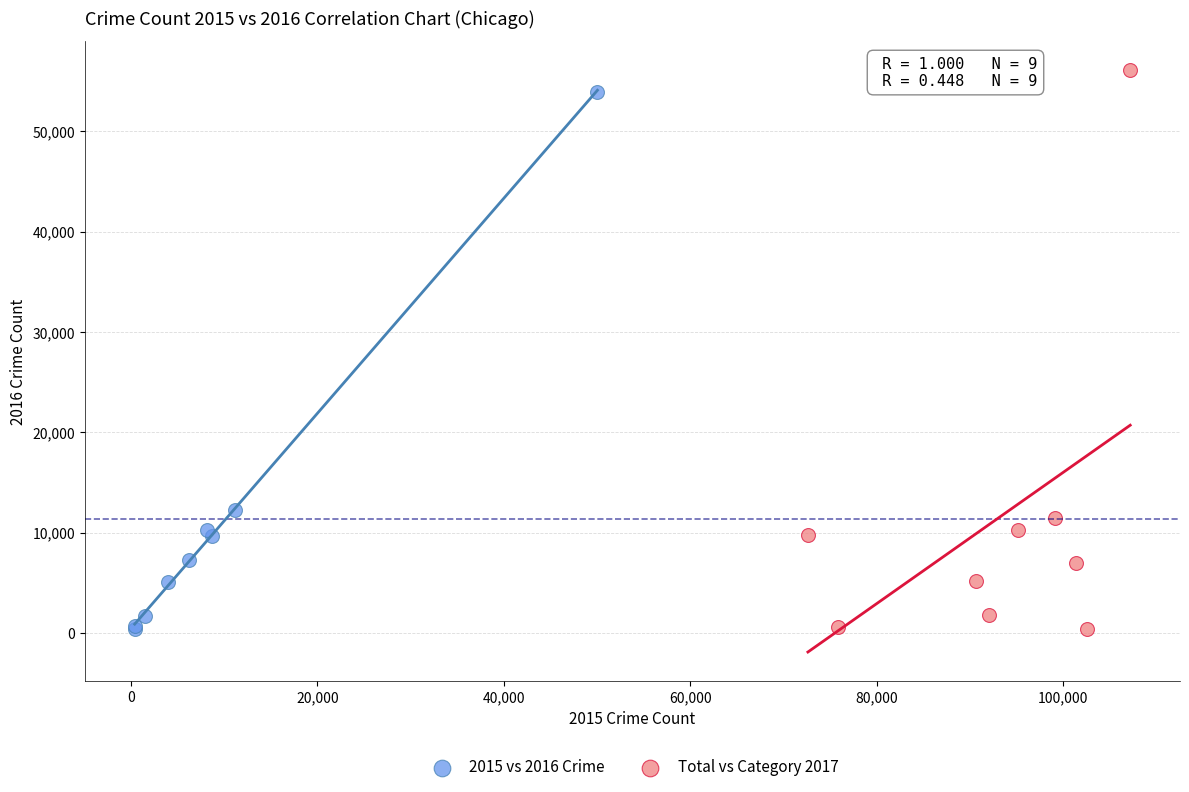

Which series has the largest Y range (max minus min)?

Total vs Category 2017